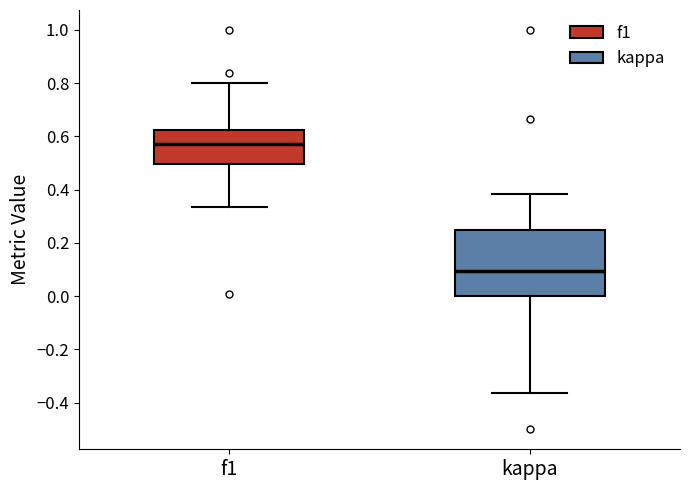

Where is the lower edge of the box for f1 on the y-axis? The values are not printed on the chart, so give them approximately, as read against the axis.

0.50